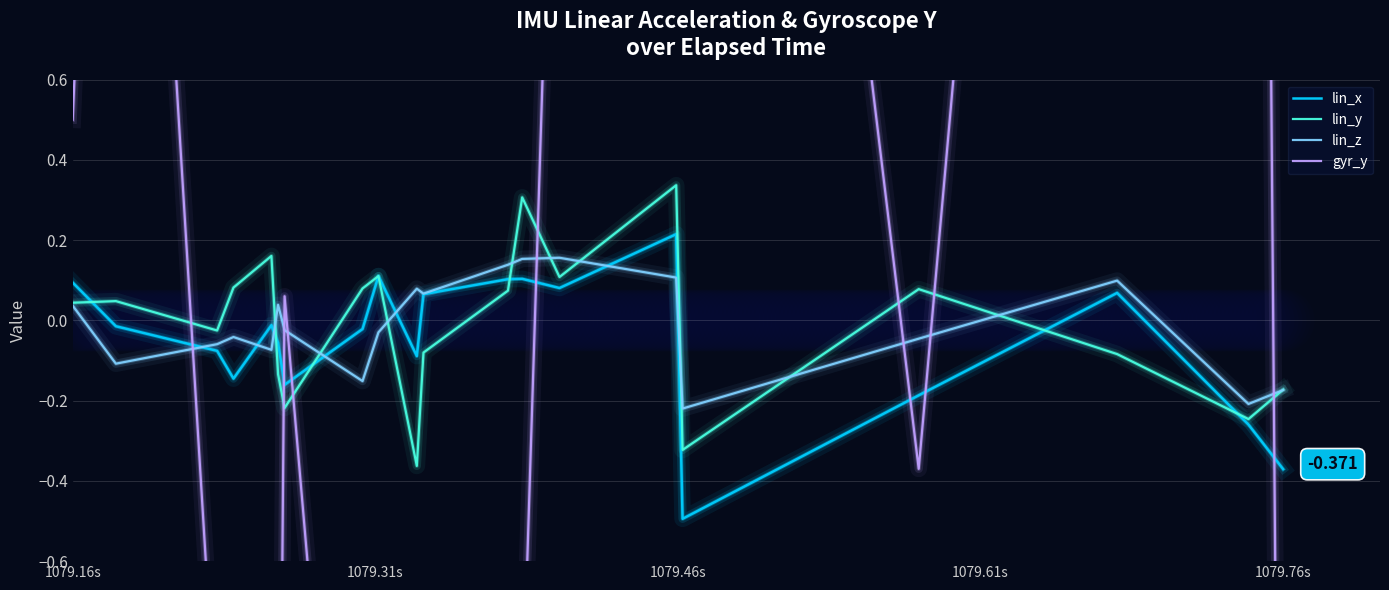

Which series reaches the minimum Y coordinate?

gyr_y